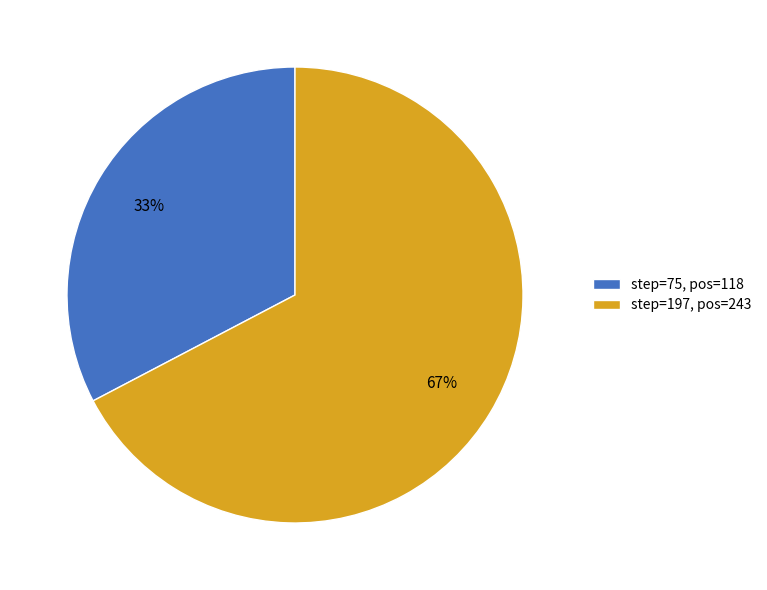

How many slices are in this pie chart?

2